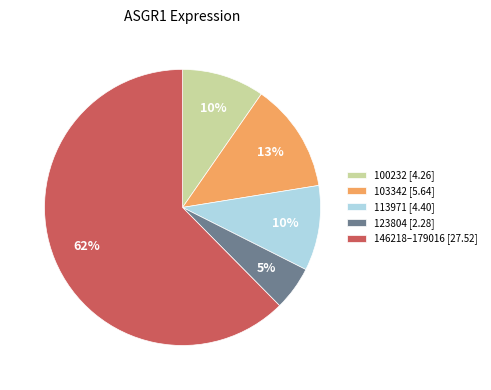

To the nearest percent, what percentage of the pie is 146218–179016 [27.52]?

62%